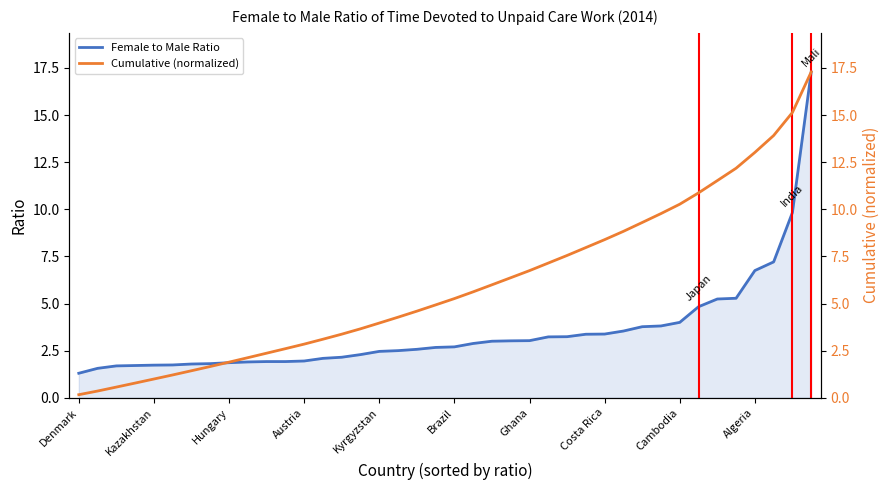

What are all the series names shown in the legend?

Female to Male Ratio, Cumulative (normalized)